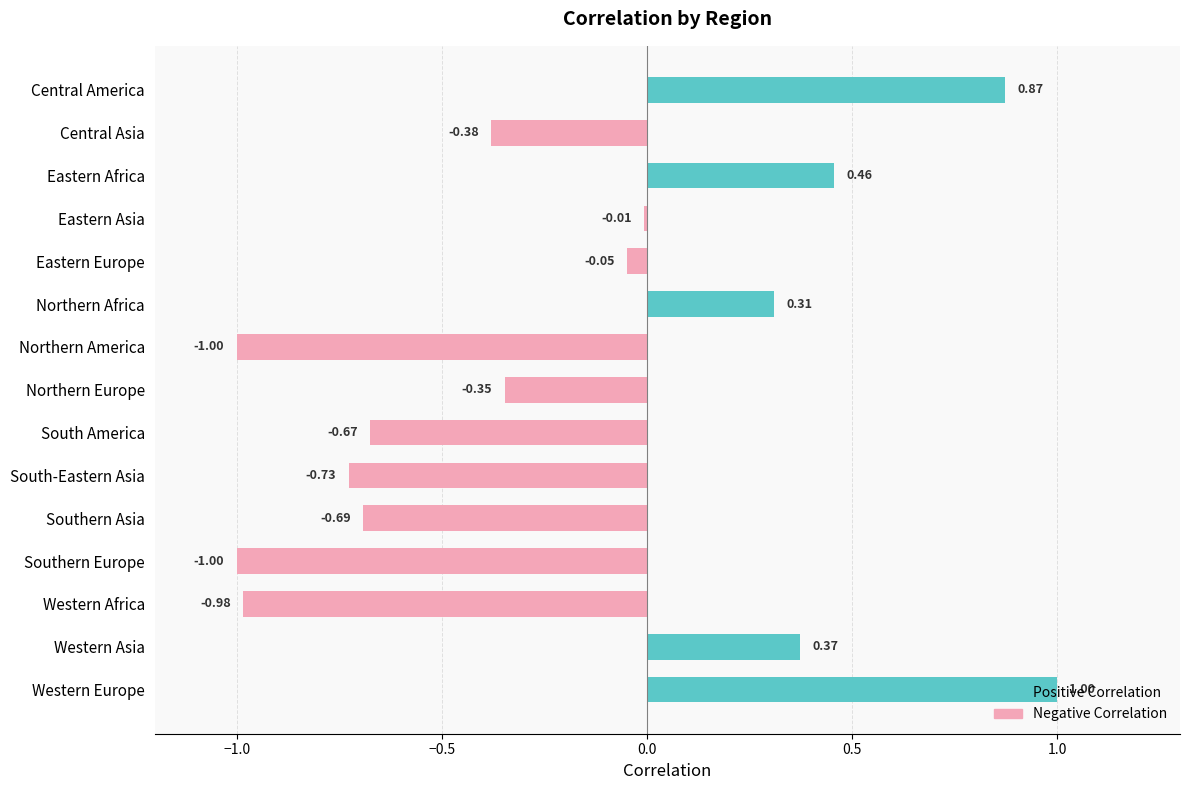

How many categories are shown in the chart?

15